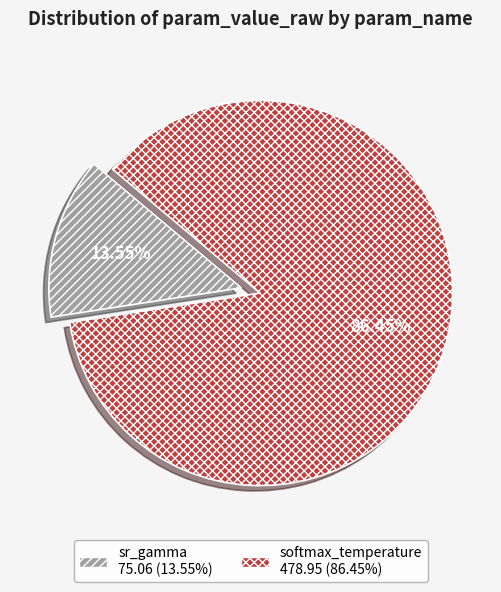

Is there any slice that represents more than half of the pie?

Yes